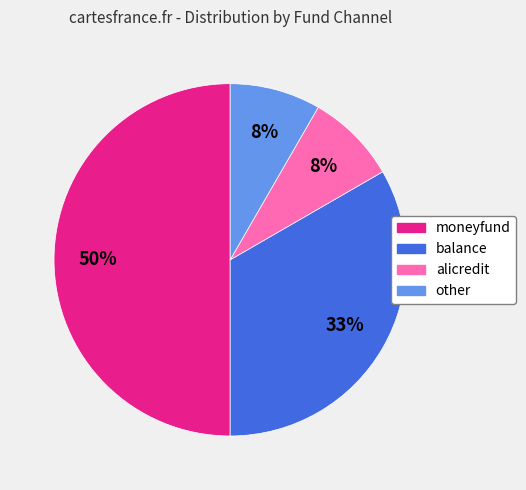

To the nearest percent, what portion does alicredit represent?

8%